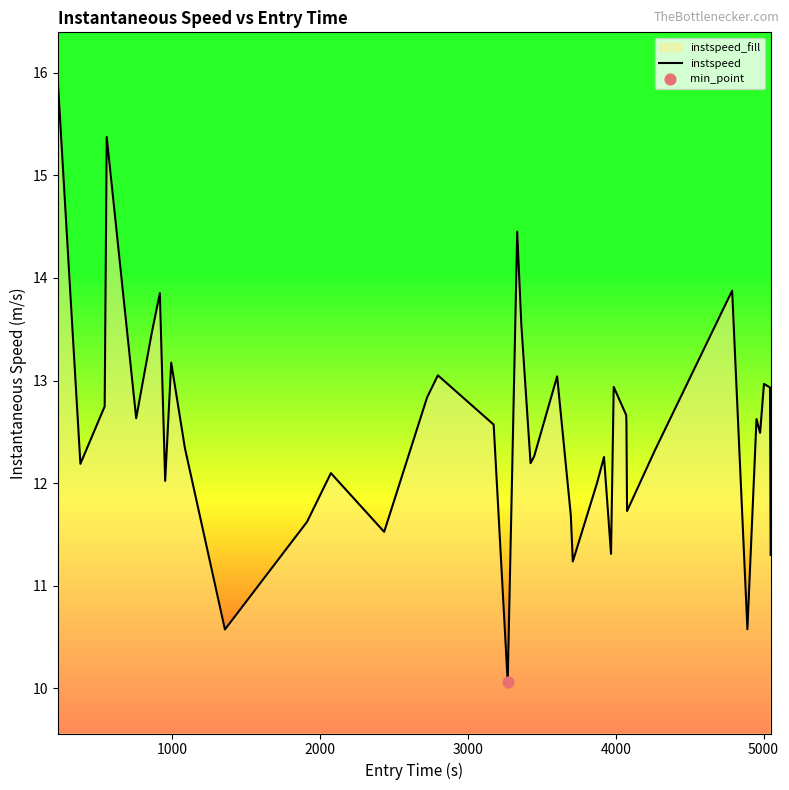

What is the difference between the maximum and minimum values?

5.8